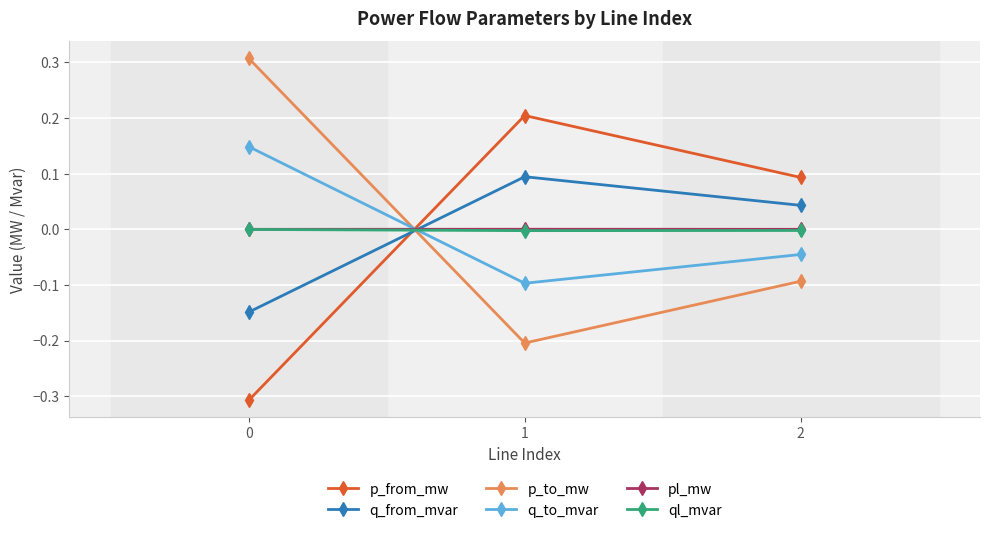

Is the value of p_from_mw at 2 greater than the value of q_from_mvar at 2?

Yes